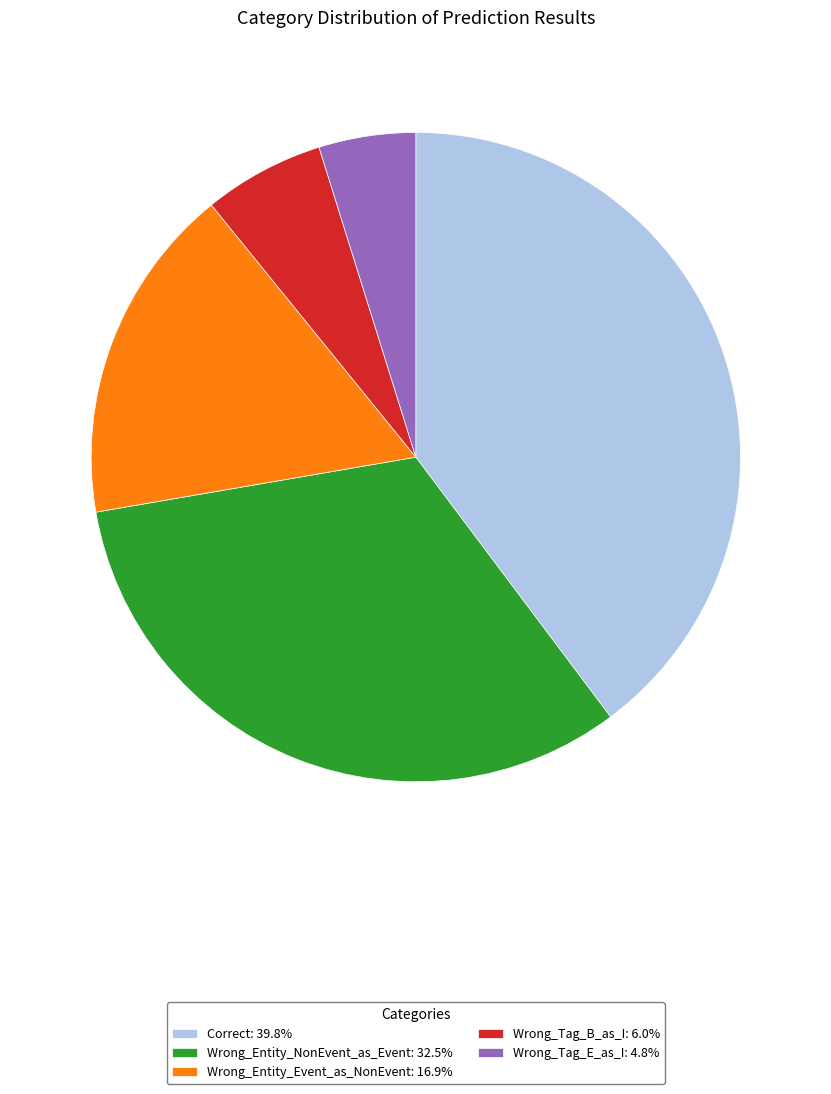

How many slices are in this pie chart?

5